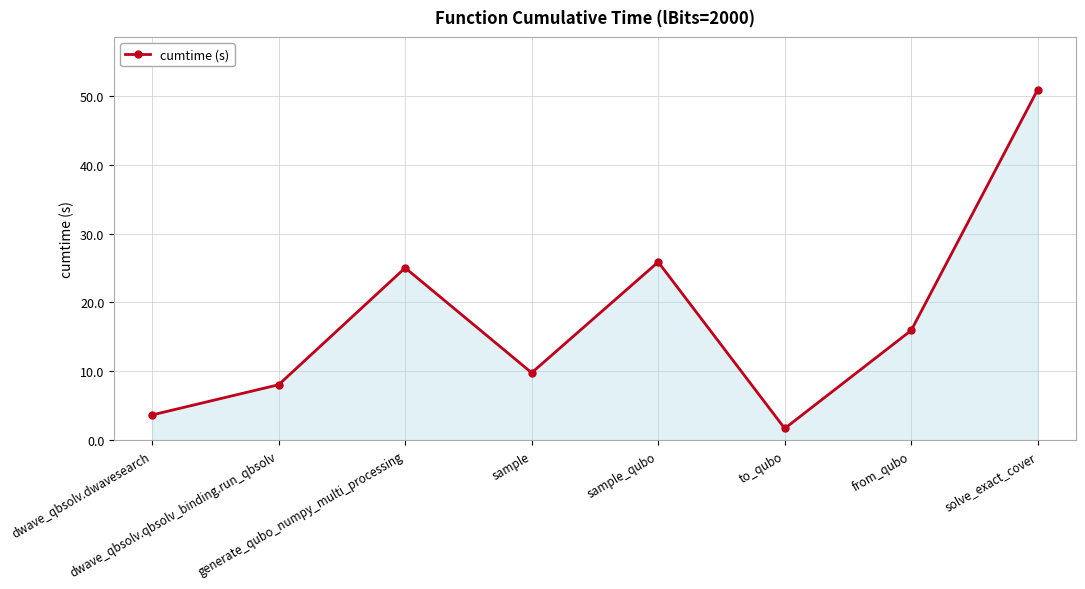

What is the value of the 2nd point from the left?

8.1